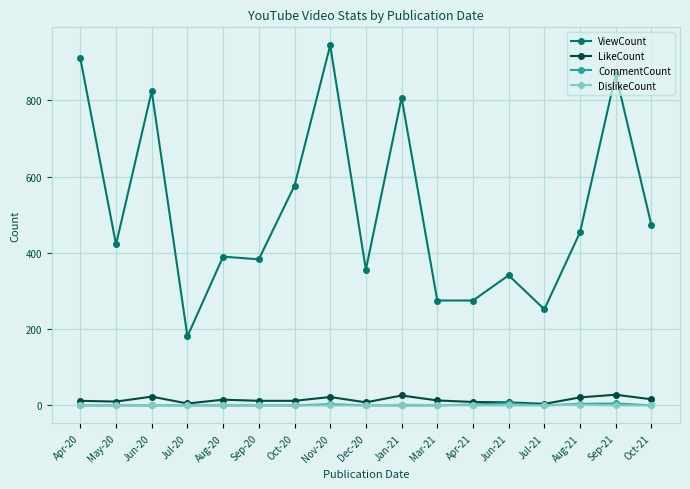

Is the value of ViewCount at Jun-21 greater than the value of CommentCount at Mar-21?

Yes